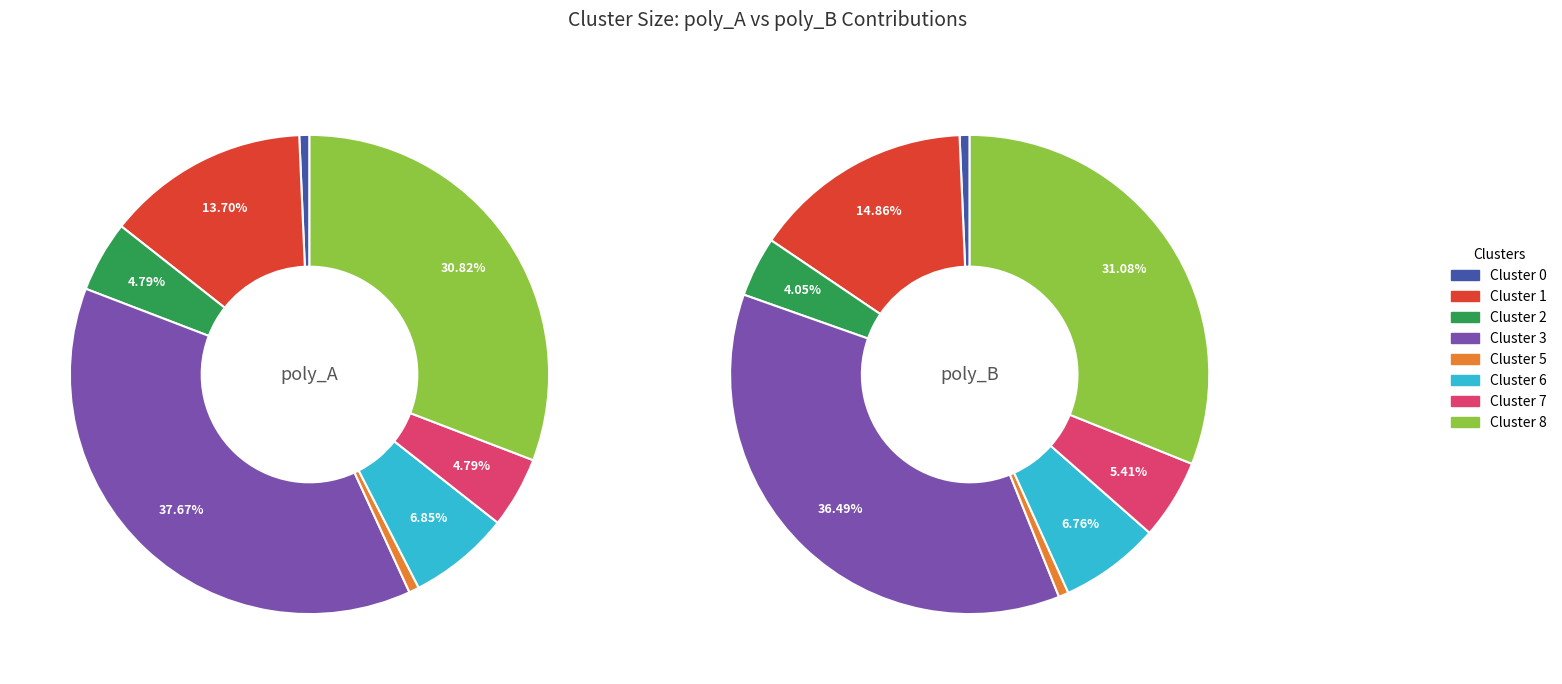

To the nearest percent, what is the difference between the largest and smallest slice percentages?

36%